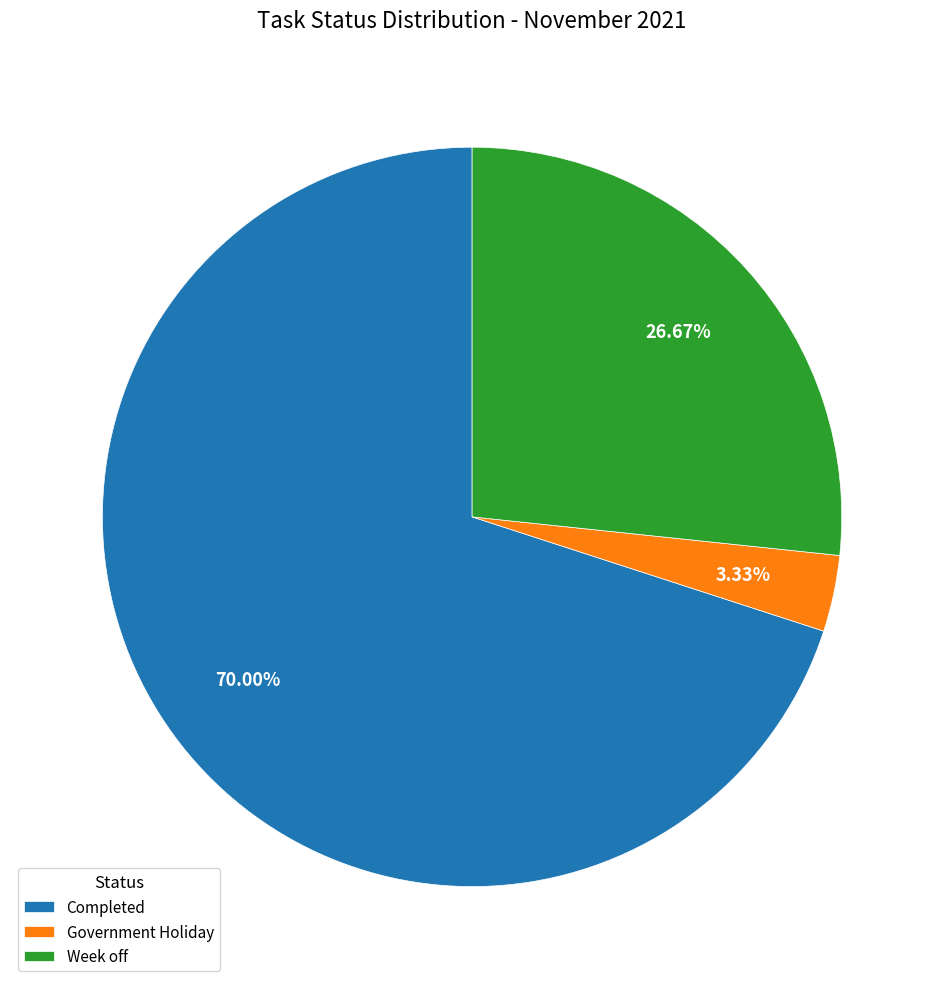

Rank the categories by value from highest to lowest.

Completed, Week off, Government Holiday